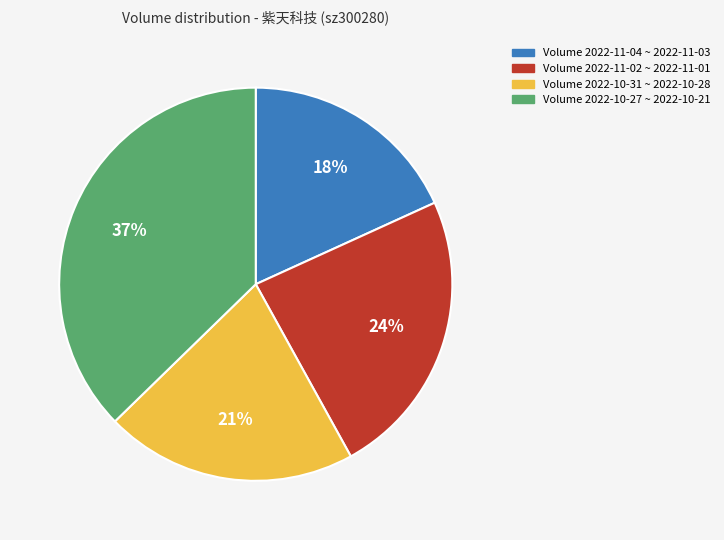

To the nearest percent, what is the average slice percentage?

25%